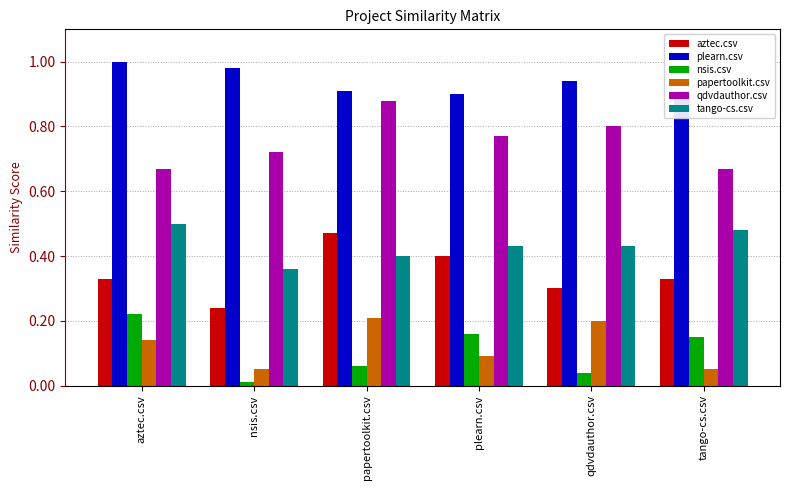

Is it true that tango-cs.csv equals 0.1 at papertoolkit.csv?

False